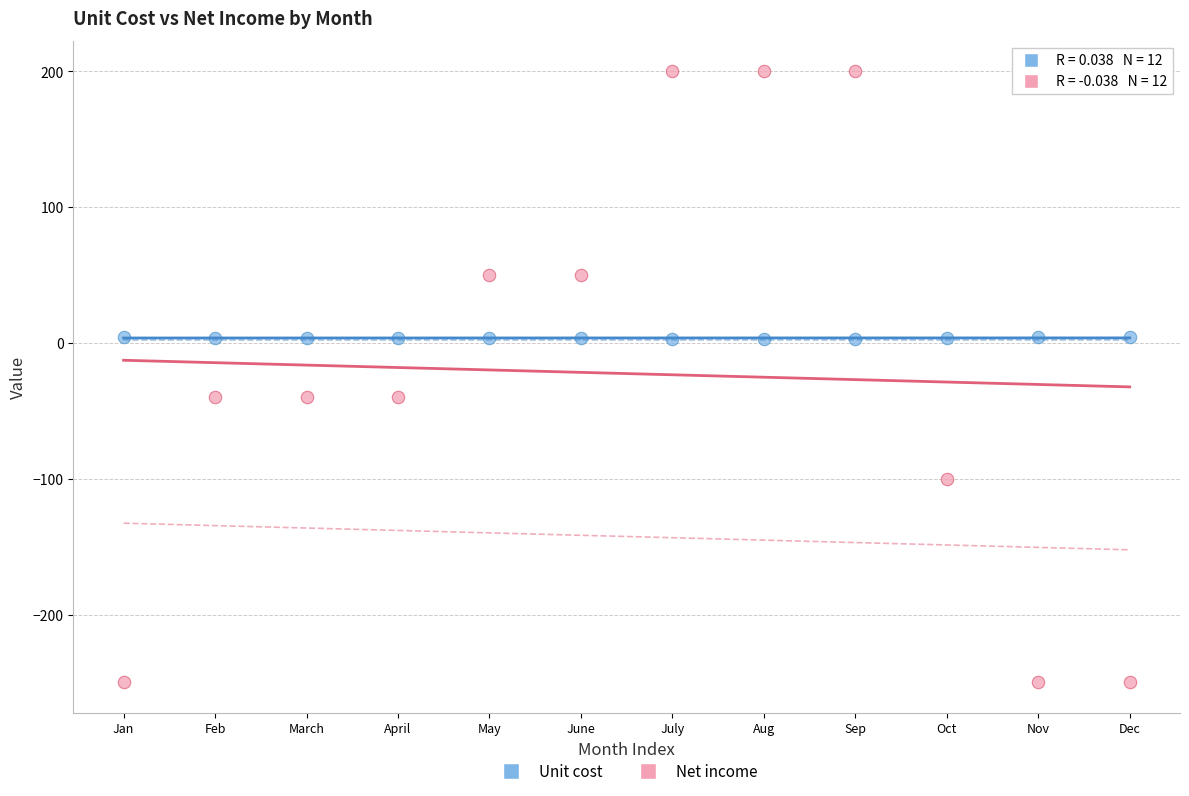

Across all data points, what is the range of Y values (max minus min)?

450.0